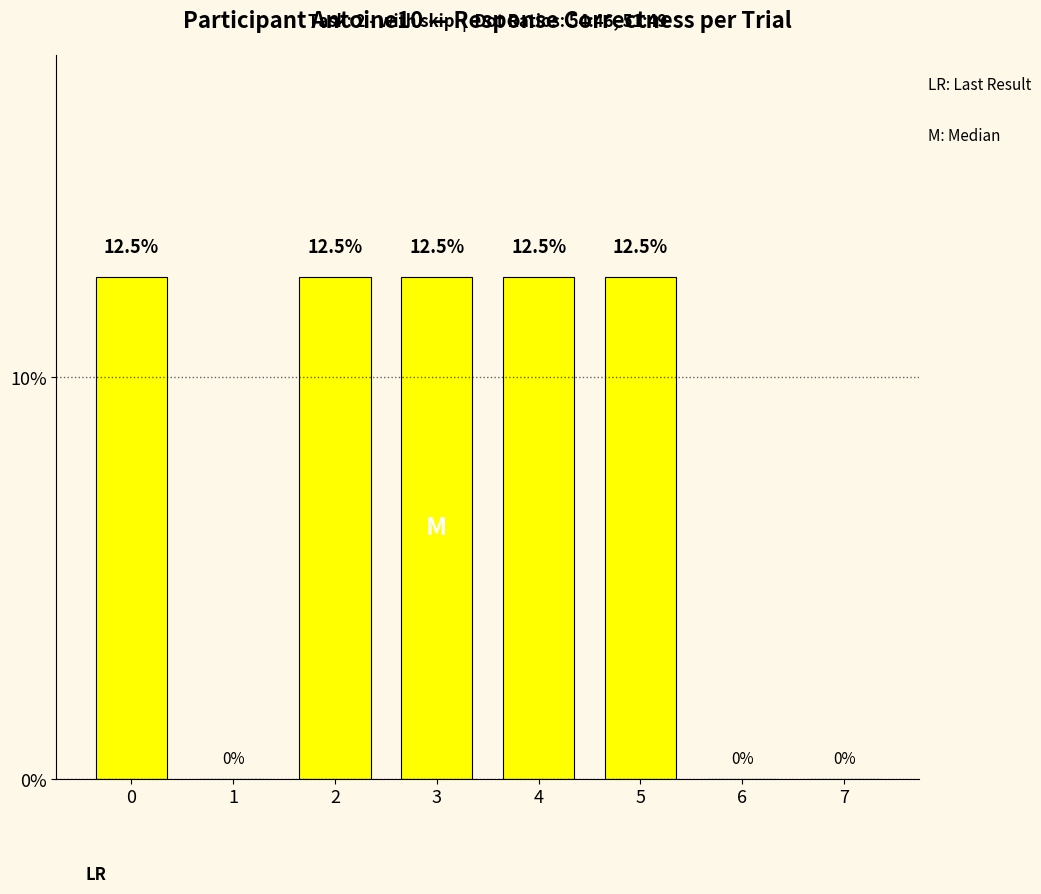

What is the average value?

7.8